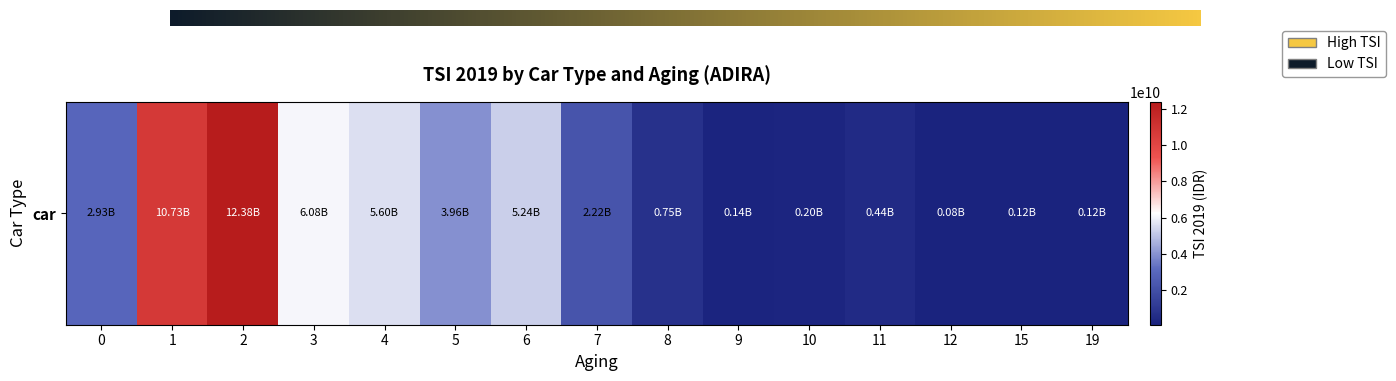

List the labels in order of value, largest first.

2, 1, 3, 4, 6, 5, 0, 7, 8, 11, 10, 9, 15, 19, 12